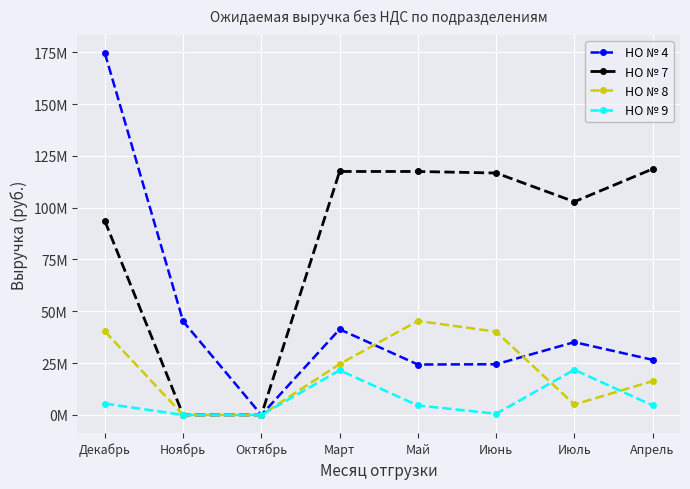

At how many categories does at least one series exceed 6560103?

7